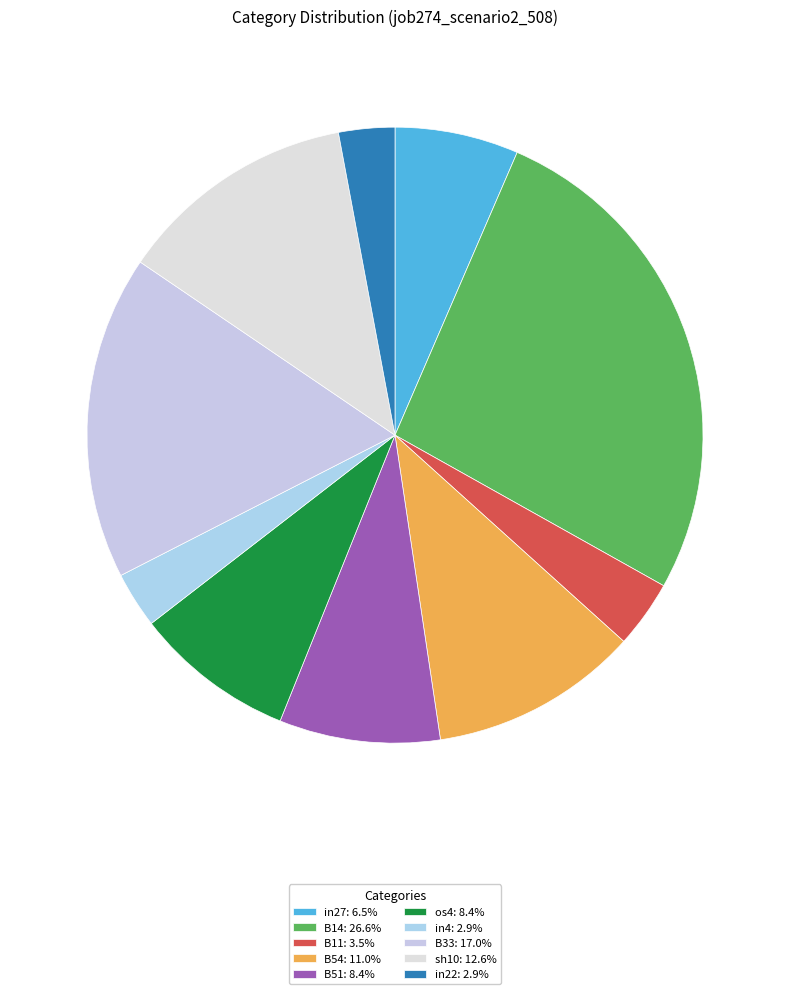

Is it true that B54 is 1% of the pie?

False